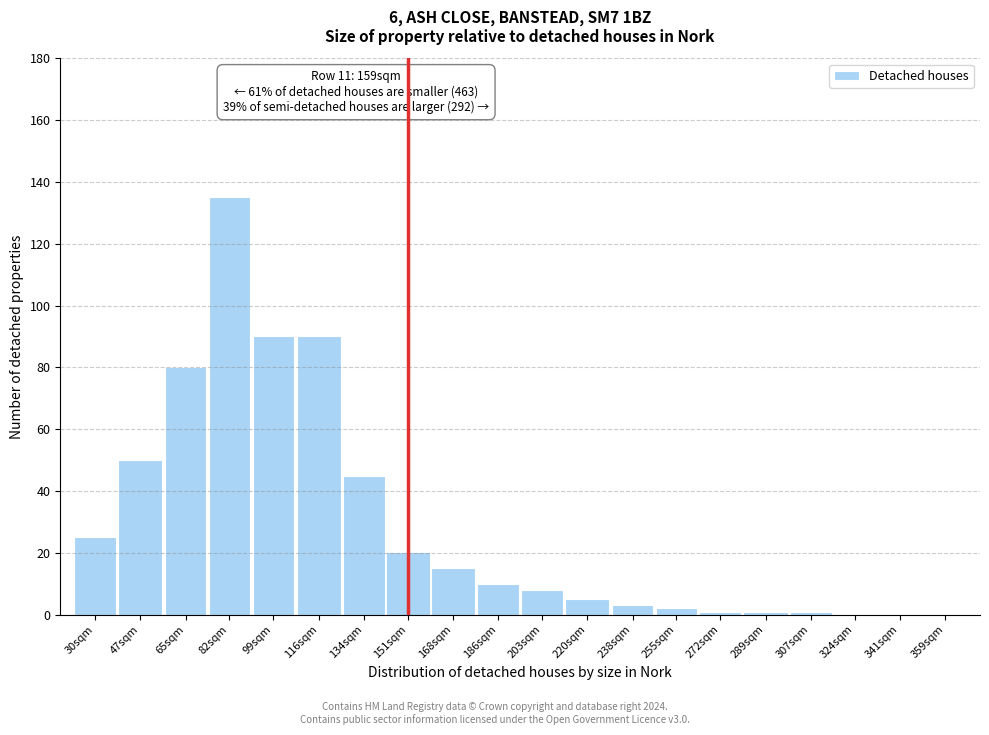

Reading left to right, list all the values displayed in this chart.

30sqm=25	47sqm=50	65sqm=80	82sqm=135	99sqm=90	116sqm=90	134sqm=45	151sqm=20	168sqm=15	186sqm=10	203sqm=8	220sqm=5	238sqm=3	255sqm=2	272sqm=1	289sqm=1	307sqm=1	324sqm=0	341sqm=0	359sqm=0